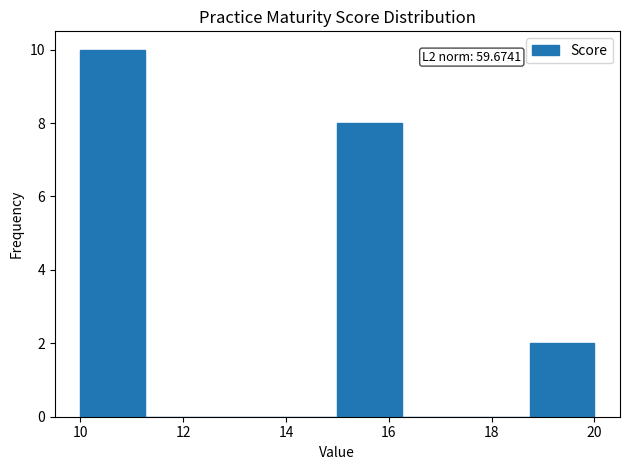

Over which range of the x-axis is the bar tallest?

10.00 to 11.25